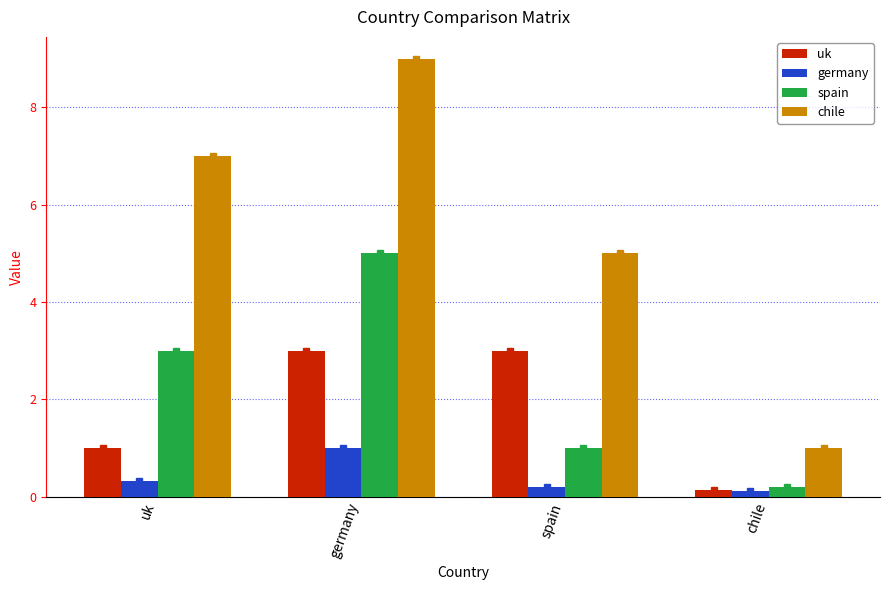

What is the maximum value shown in the chart?

9.0